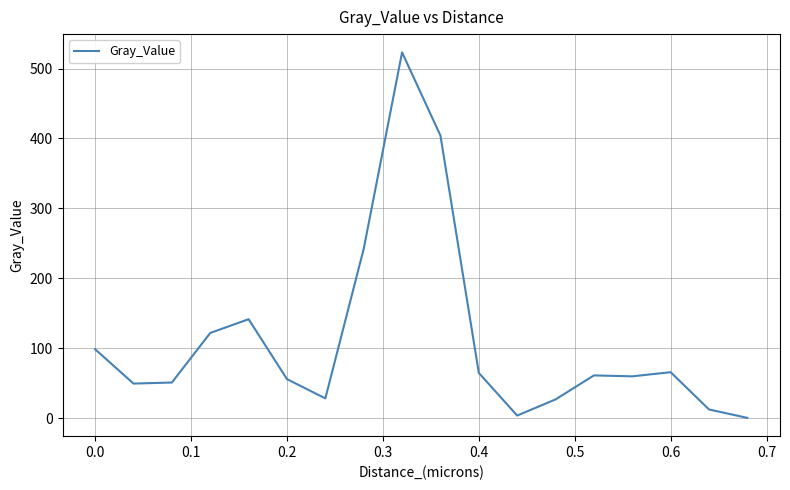

What is the greatest value displayed?

523.0